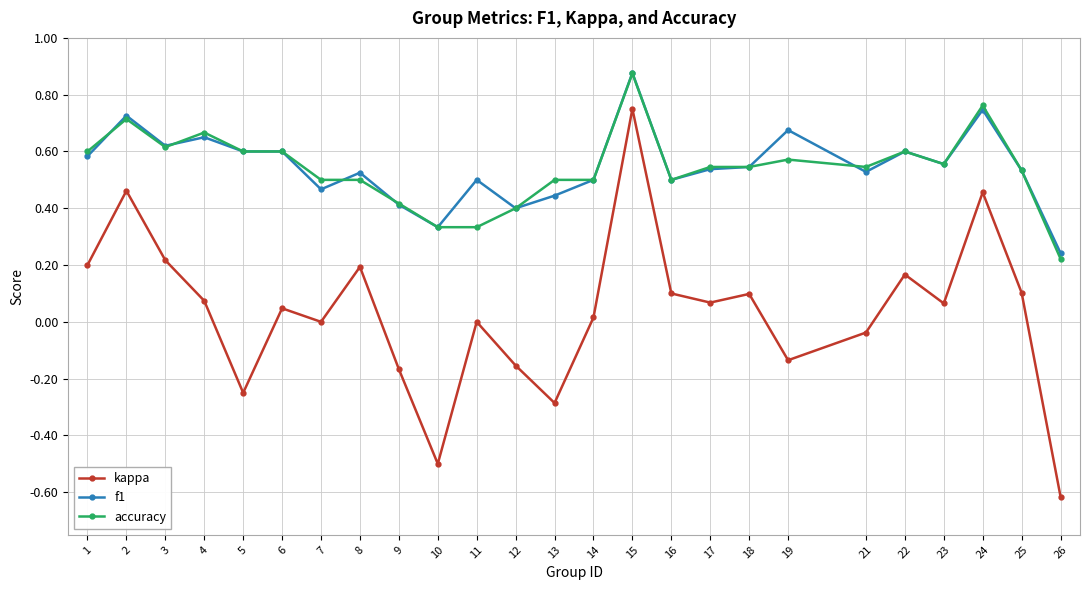

At which label is f1 closest to 0?

26